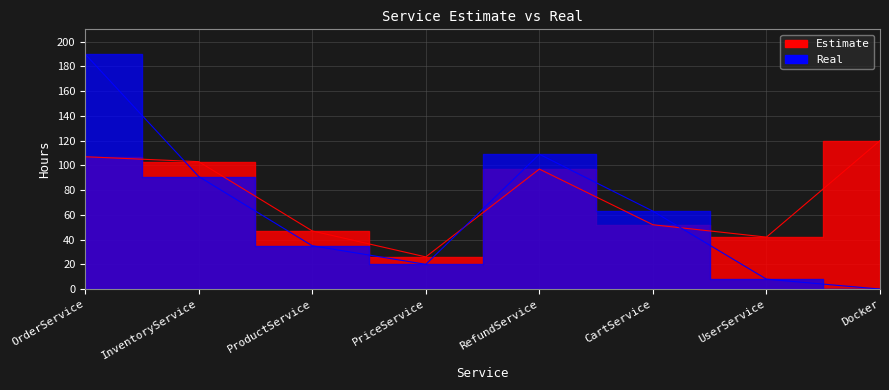

How many lines are shown in the chart?

2